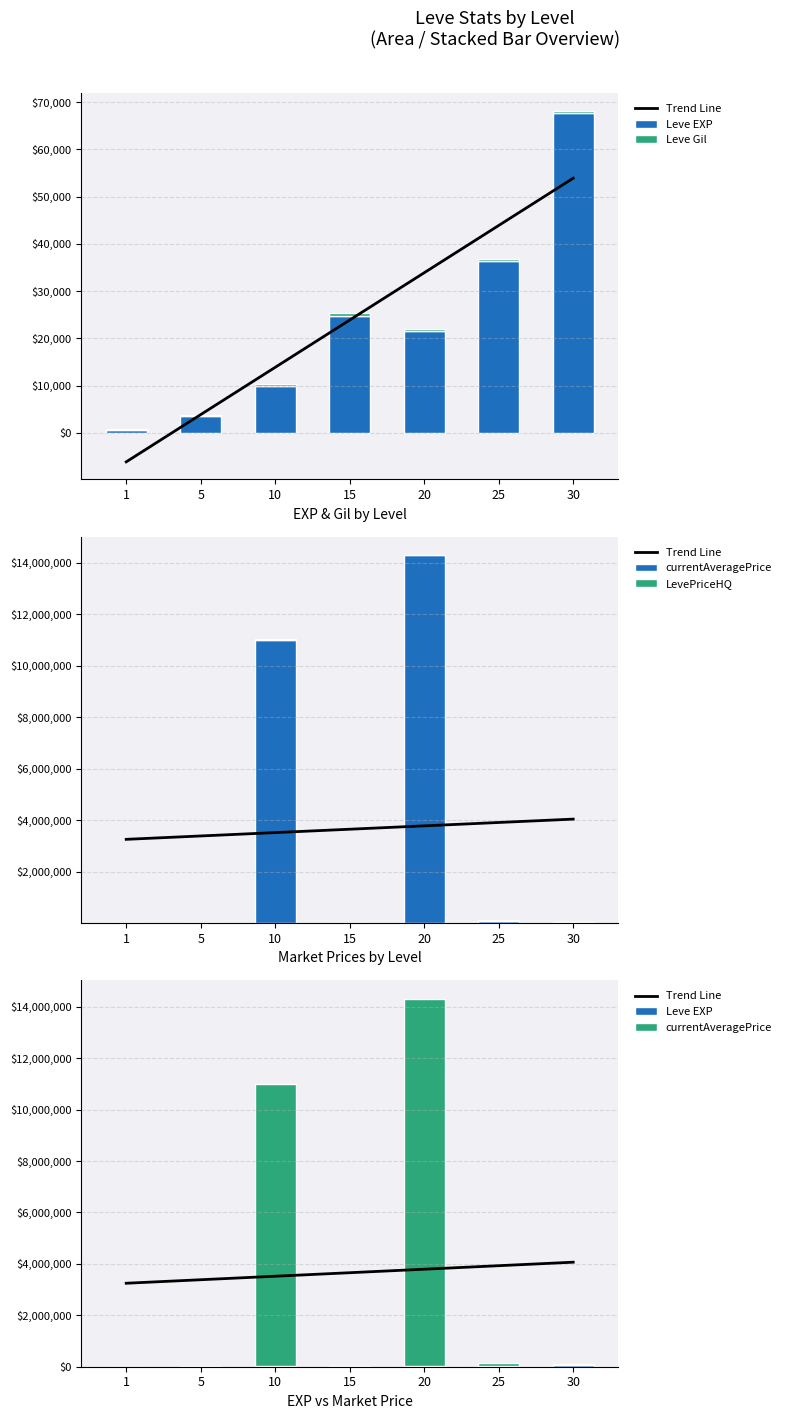

True or false: currentAveragePrice has a value of 86.0 at 1.

True